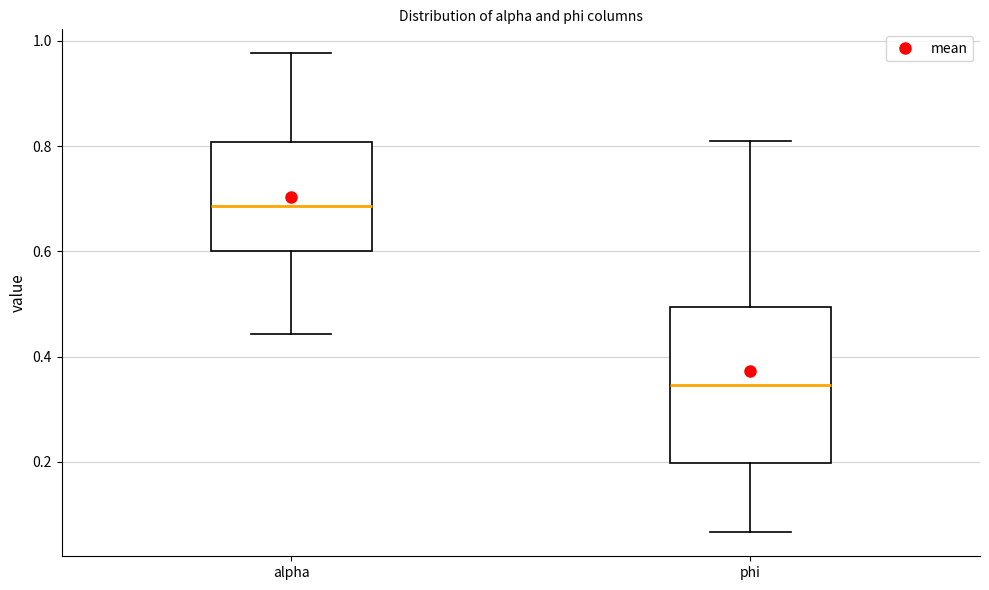

Reading left to right, read every box against the y-axis: the position of its median line, the range the box covers, and the ends of its whiskers. The values are not printed on the chart, so give them approximately, as read against the axis.

alpha: median 0.68, box 0.60 to 0.80, whiskers 0.44 to 0.98
phi: median 0.34, box 0.20 to 0.50, whiskers 0.06 to 0.82